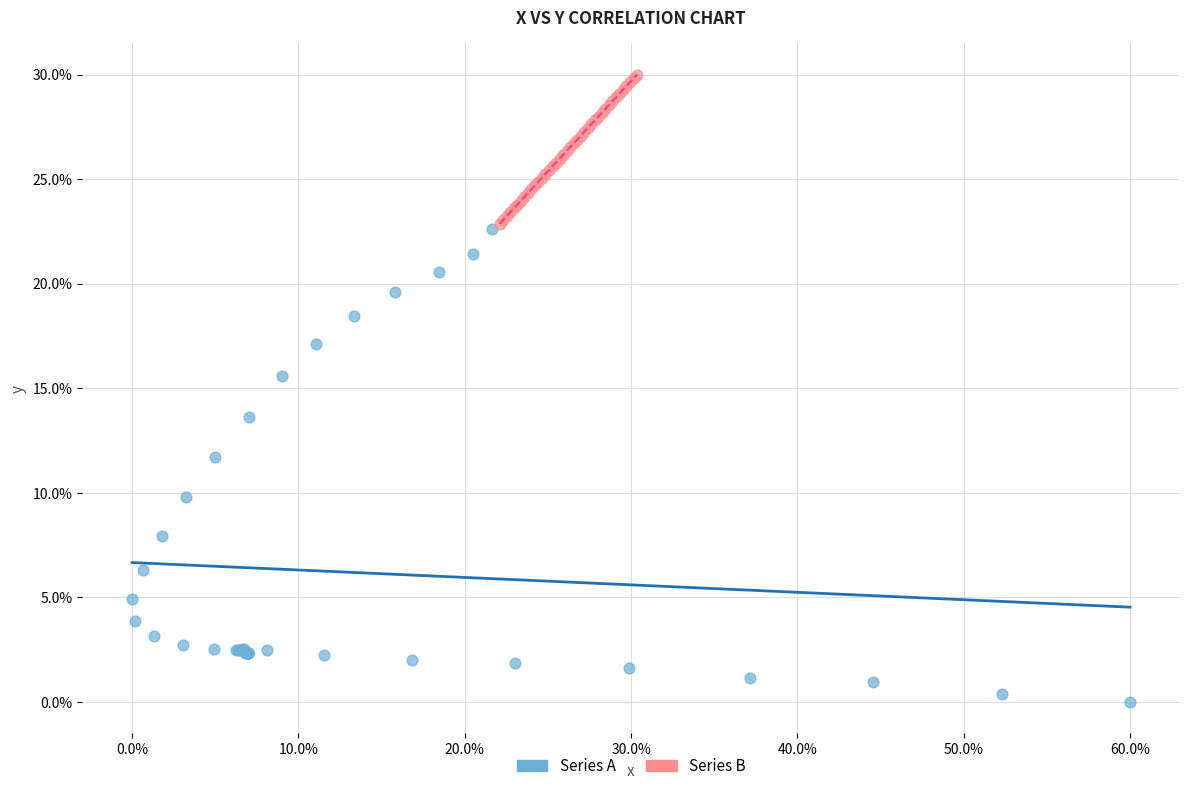

What are all the series names shown in the legend?

Series A, Series B